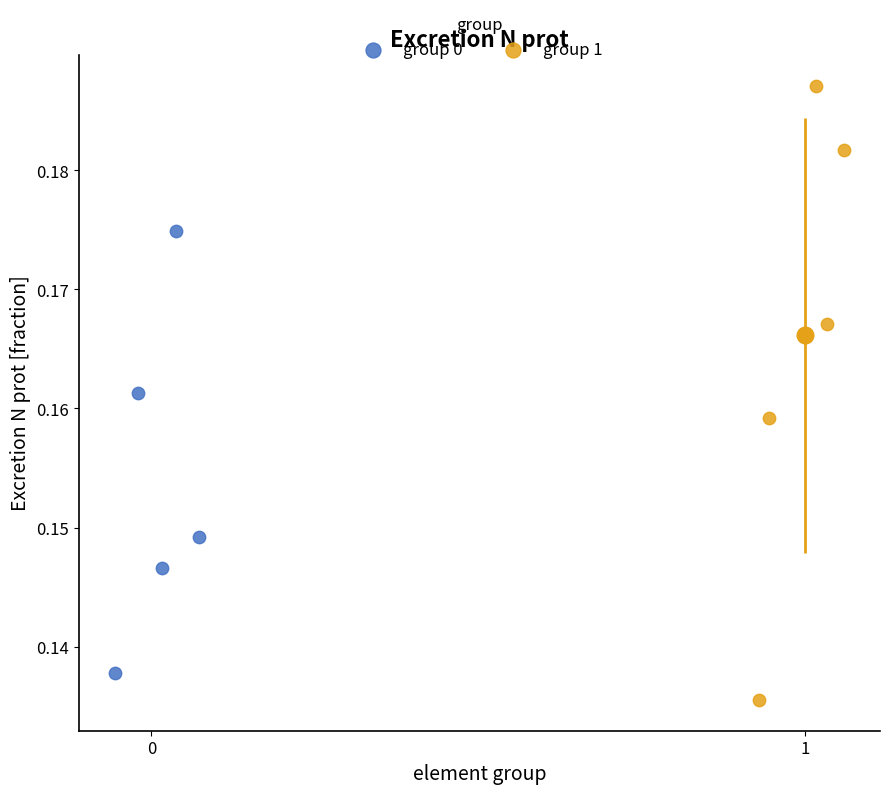

Which series has the widest spread of Y values?

group 1